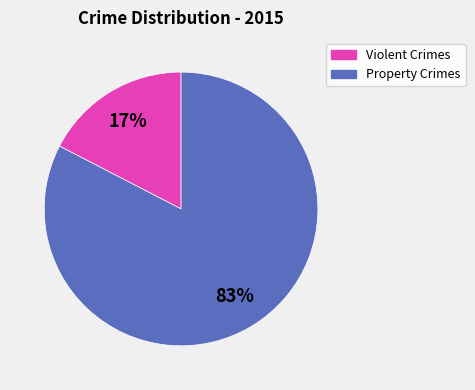

Is there any slice that represents more than half of the pie?

Yes